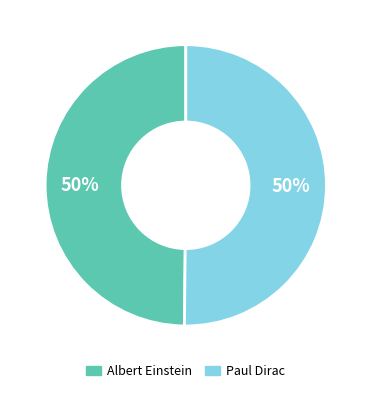

Is it true that Paul Dirac is 50% of the pie?

True